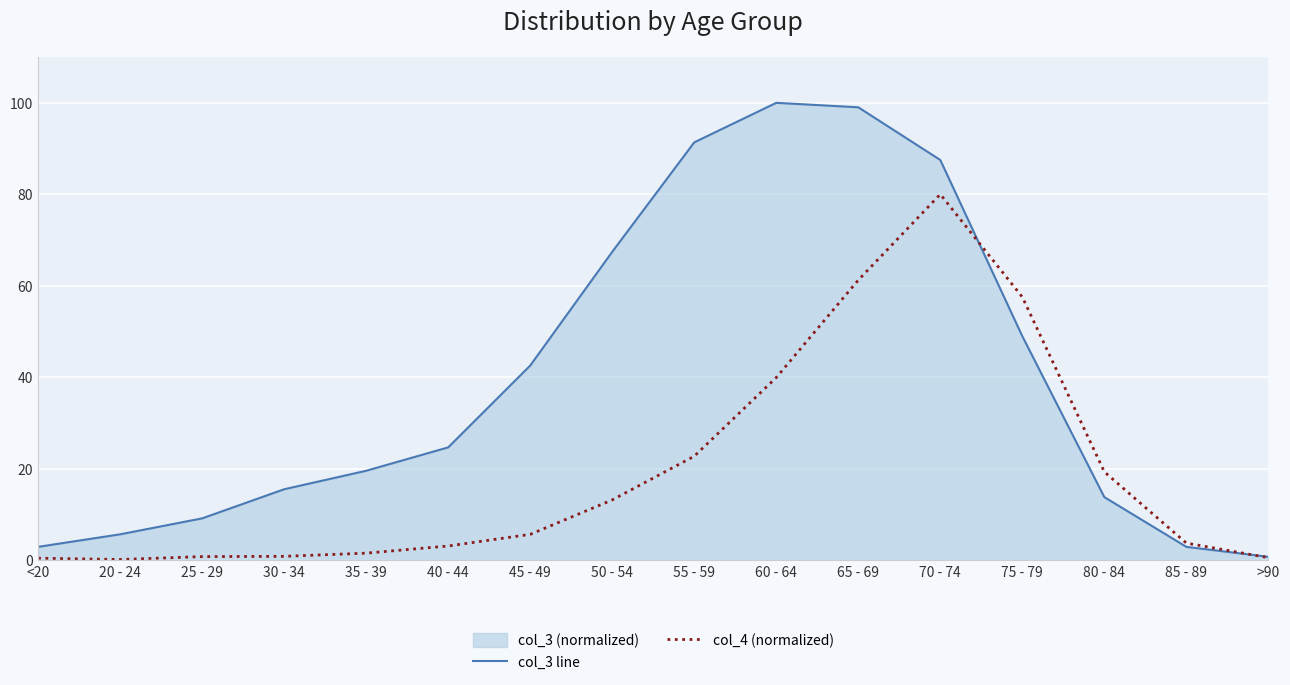

Which has a higher value, >90 or 25 - 29?

25 - 29